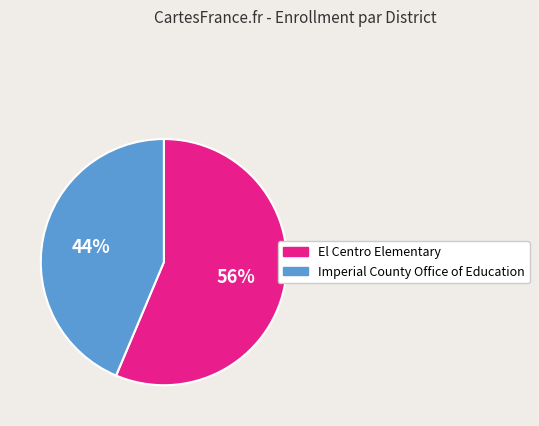

Is it true that Imperial County Office of Education is 31% of the pie?

False